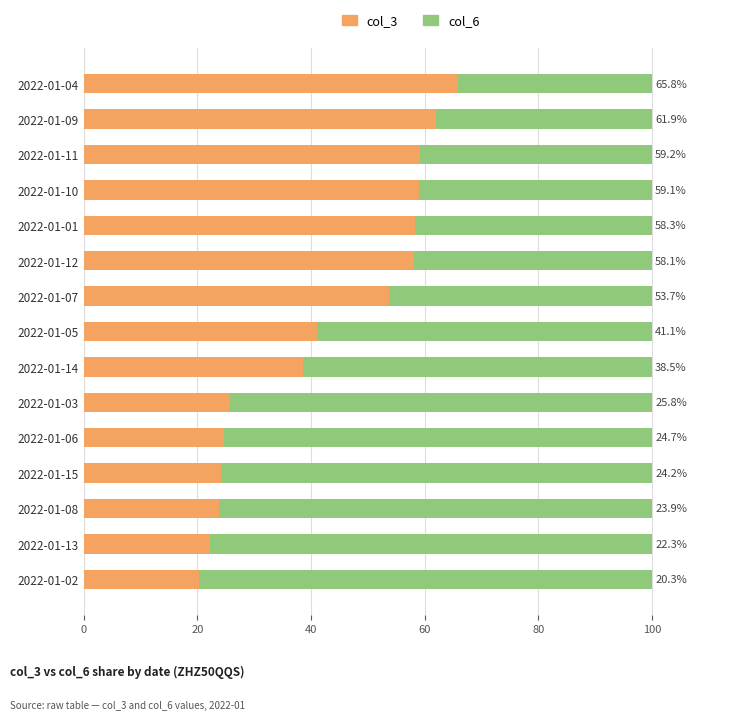

What is the difference between the col_3 values at 2022-01-07 and 2022-01-09?

8.2